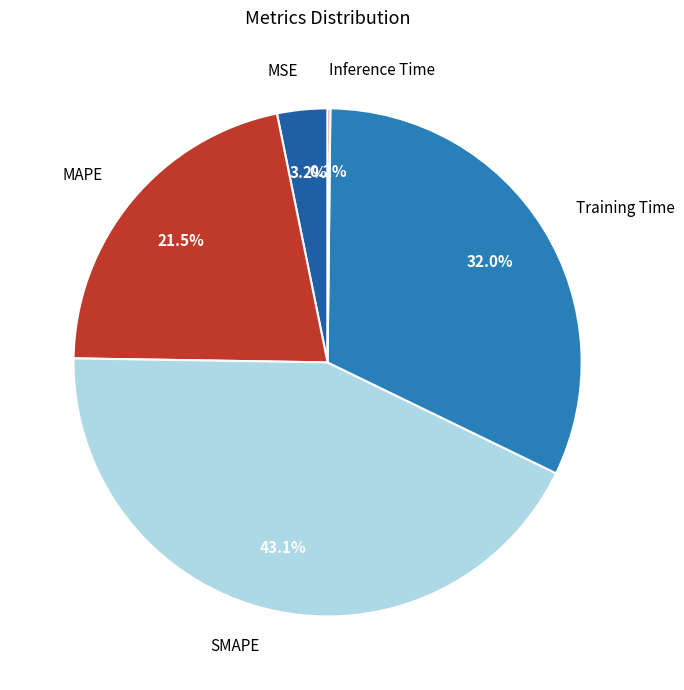

To the nearest percent, what is the average slice percentage?

20%